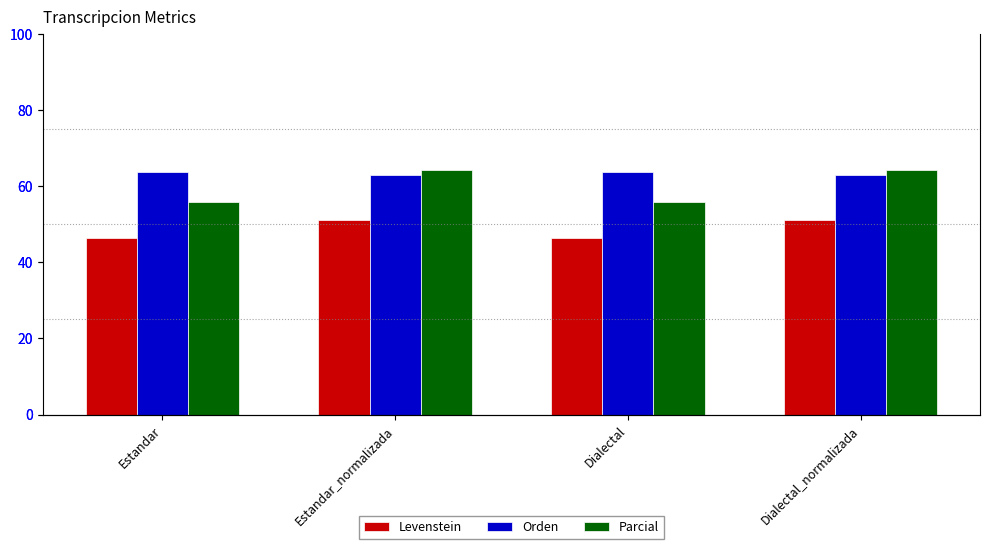

What is the average value of the Levenstein series?

48.7